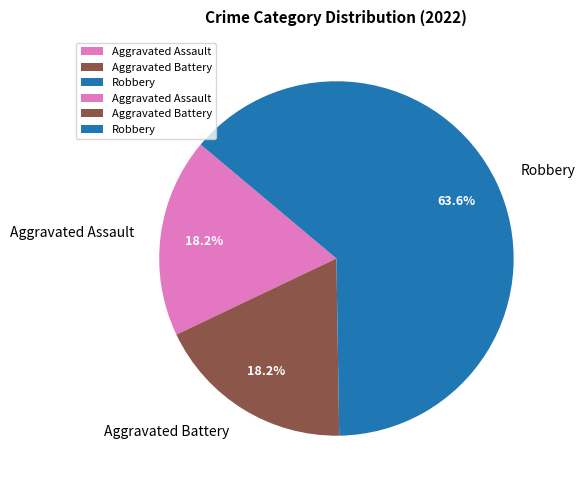

What is the majority slice?

Robbery